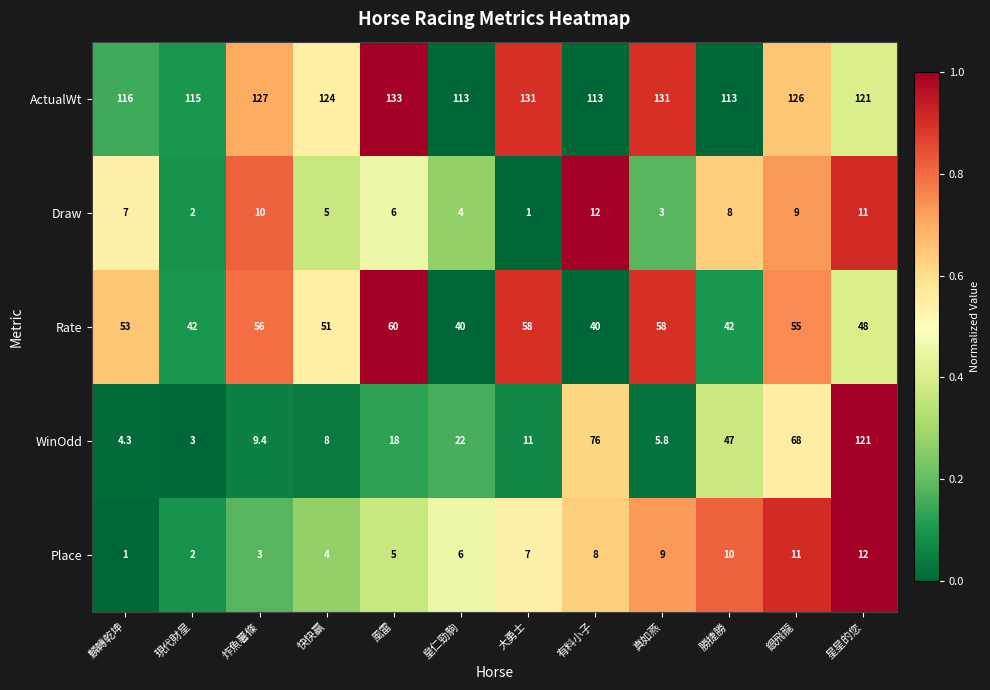

What is the difference between the Place values at 大勇士 and 勝捷勝?

3.0